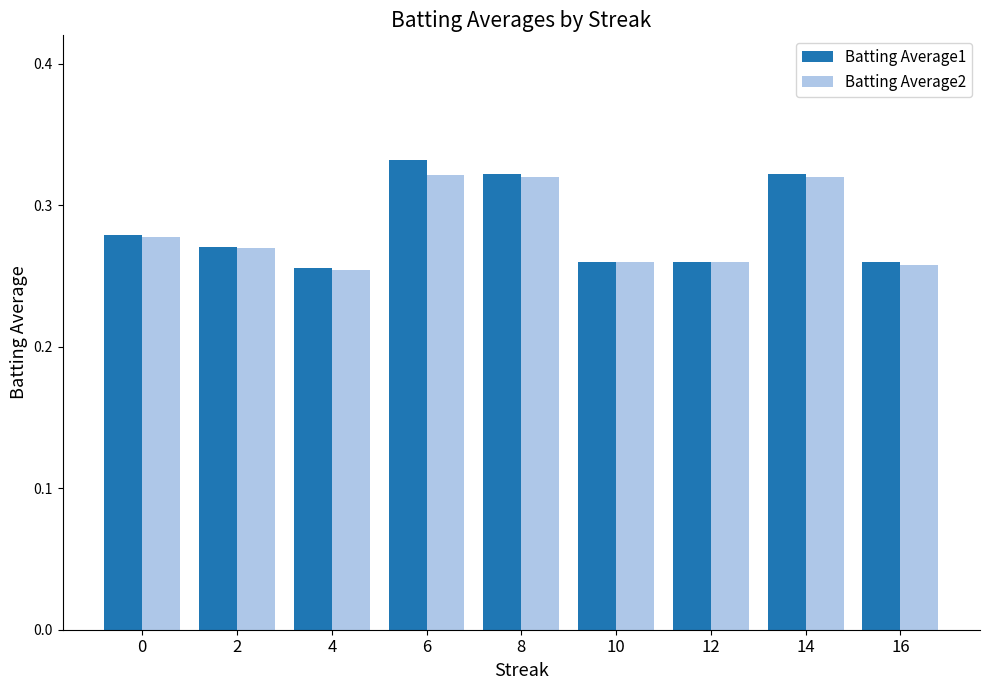

Which series changed the most between 2 and 8?

Batting Average1